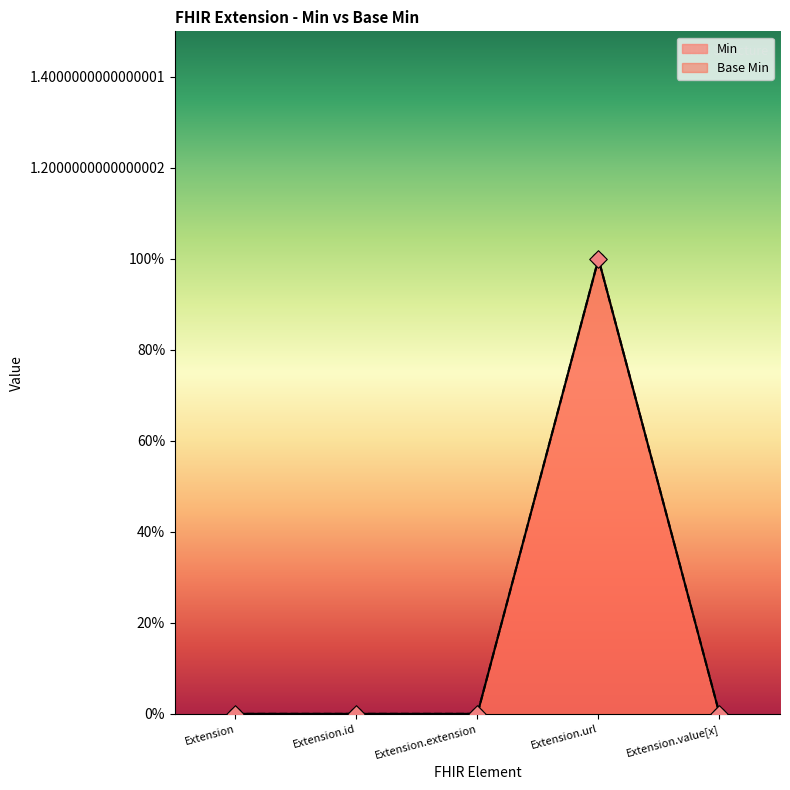

Which series has the widest spread of Y values?

Base Min